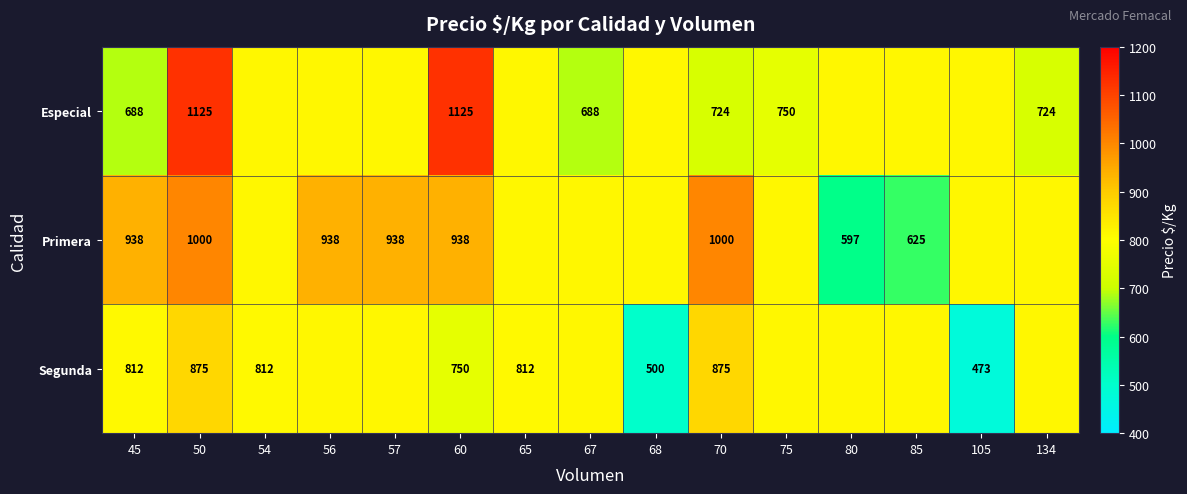

The Especial series shows 1679.7 at 60. True or false?

False